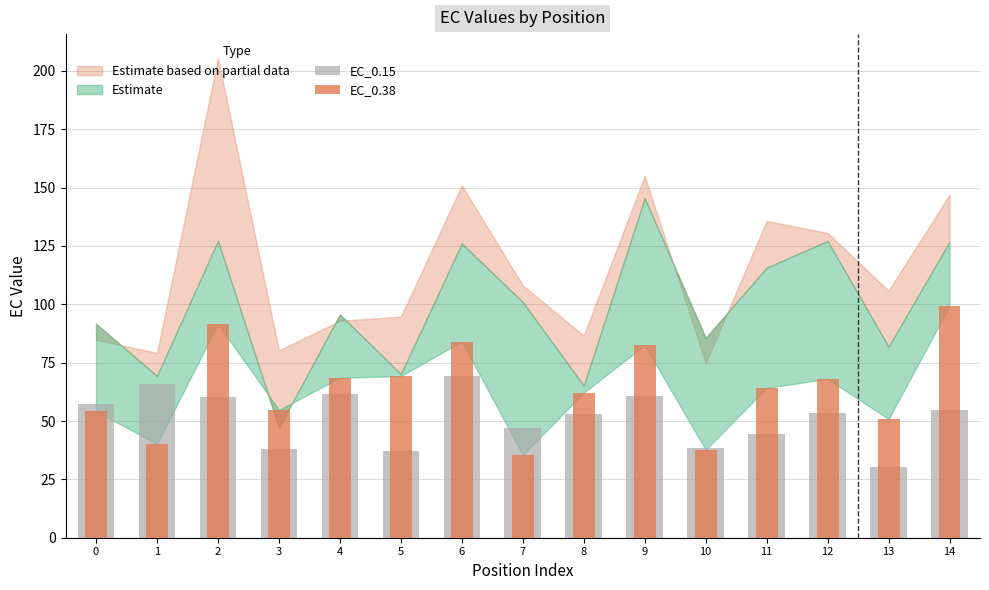

Between 8 and 11, which series saw the biggest shift?

EC_0.15